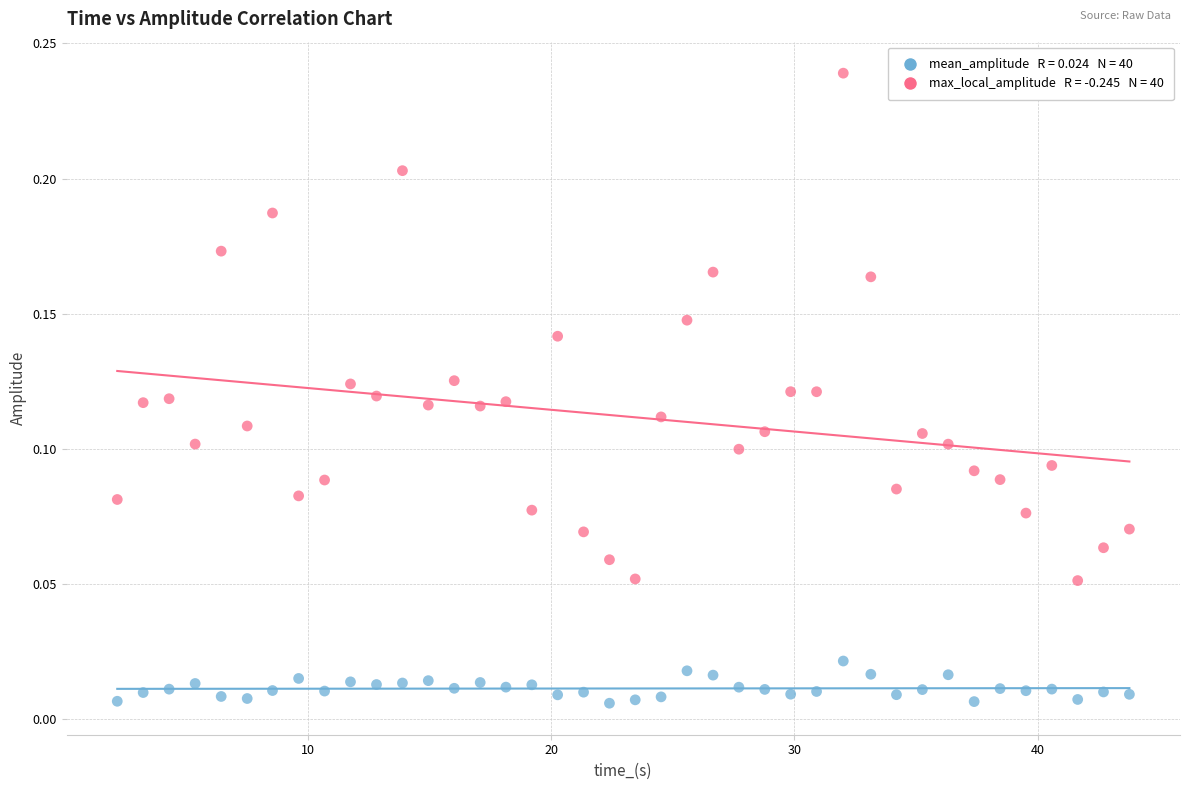

Across all data points, what is the range of X values (max minus min)?

41.6